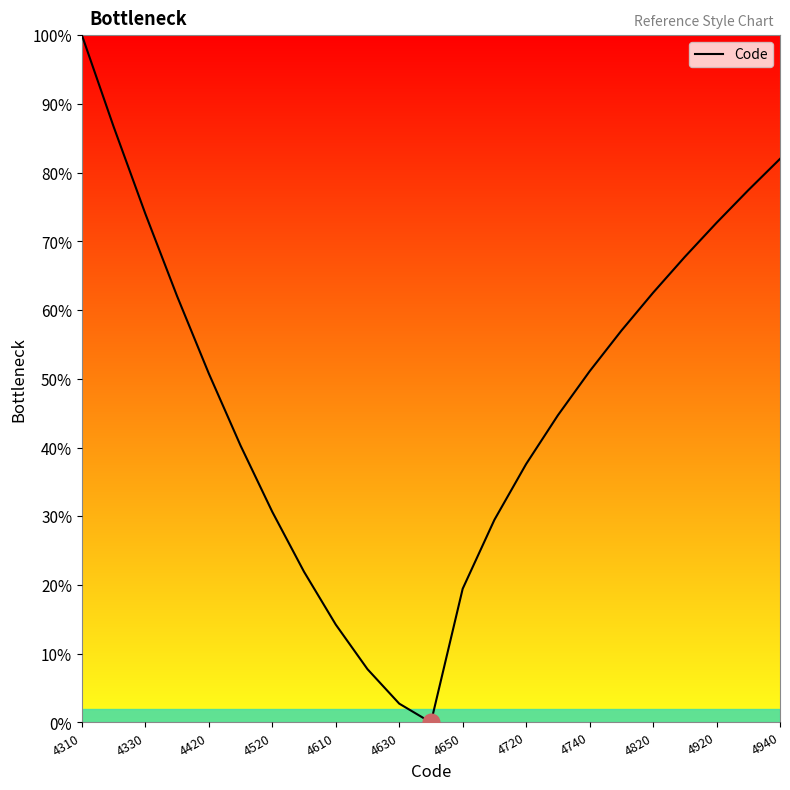

What is the difference between the maximum and minimum values?

100.0